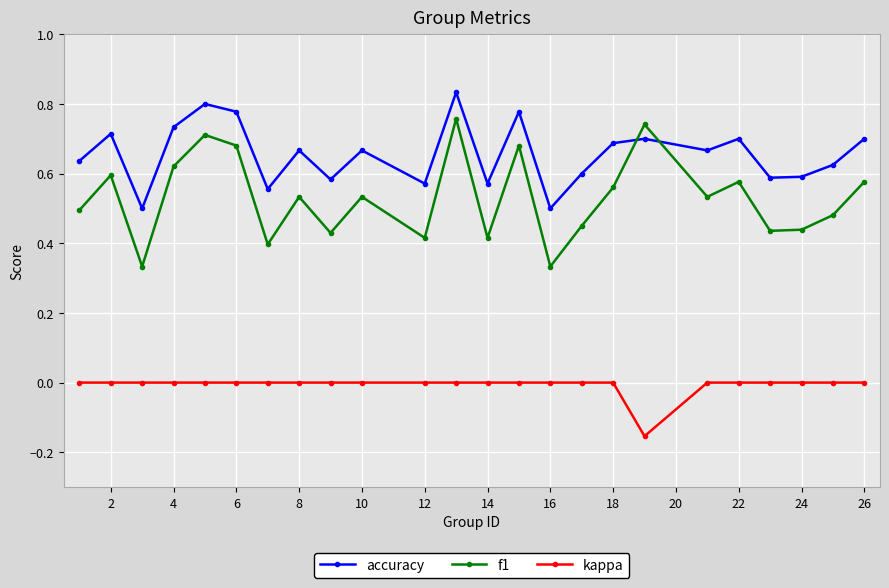

Which series has the largest range (max minus min)?

f1